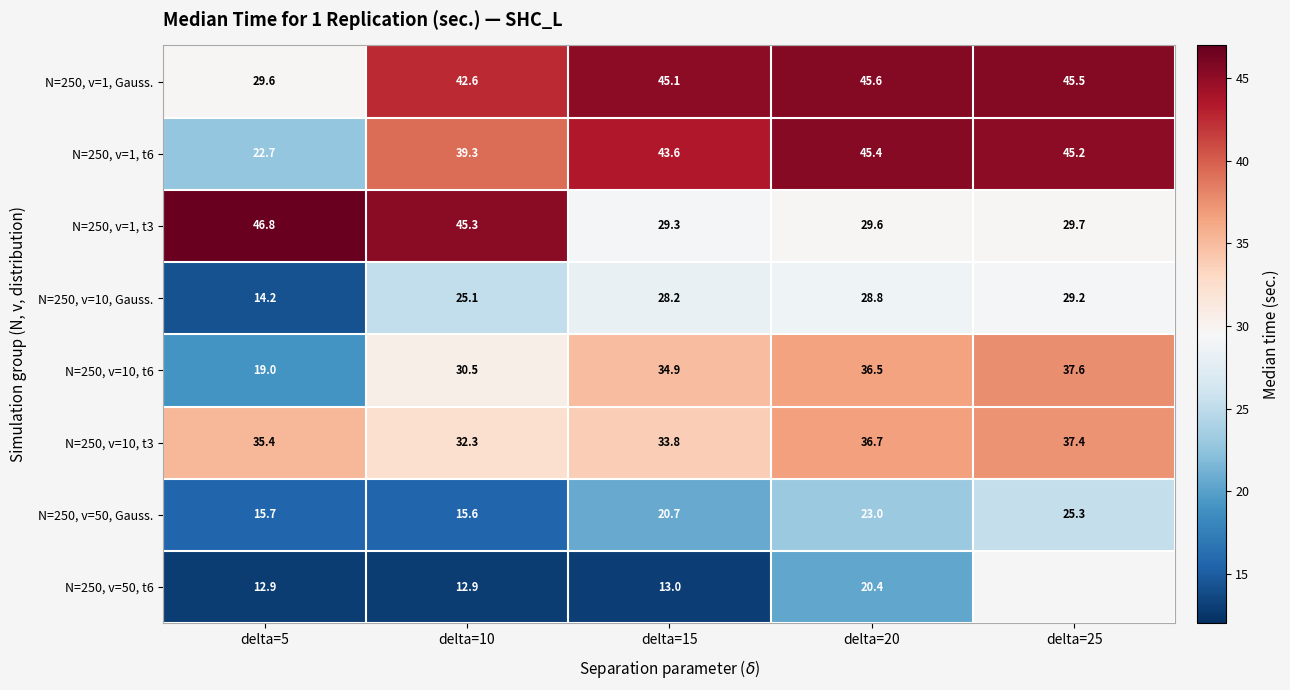

Is the value of N=250, v=10, Gauss. at delta=10 greater than the value of N=250, v=50, Gauss. at delta=5?

Yes